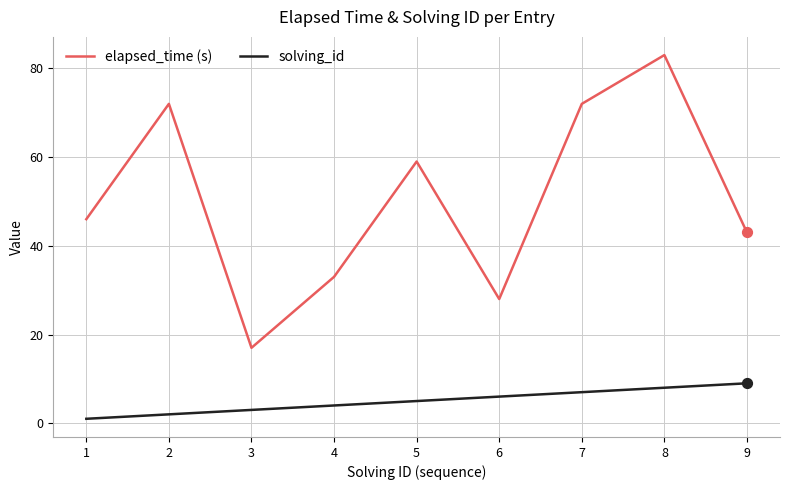

At which category is the sum across all series the highest?

8